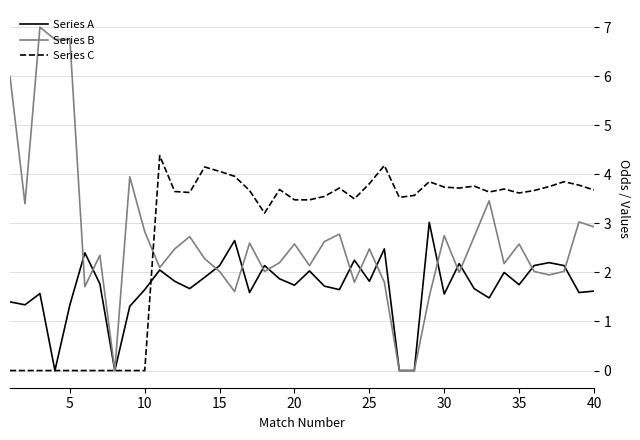

Rank the series by their maximum value, from highest to lowest.

Series B, Series C, Series A